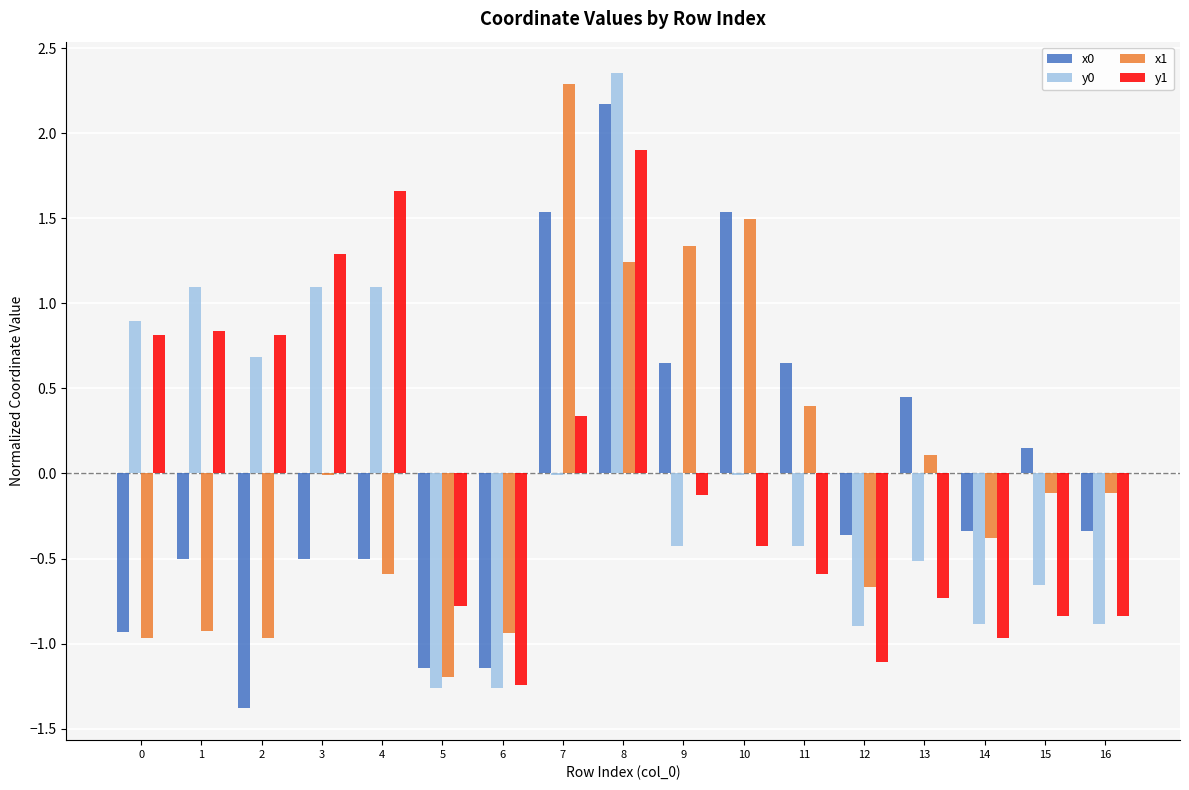

Between 7 and 14, which series saw the biggest shift?

x1